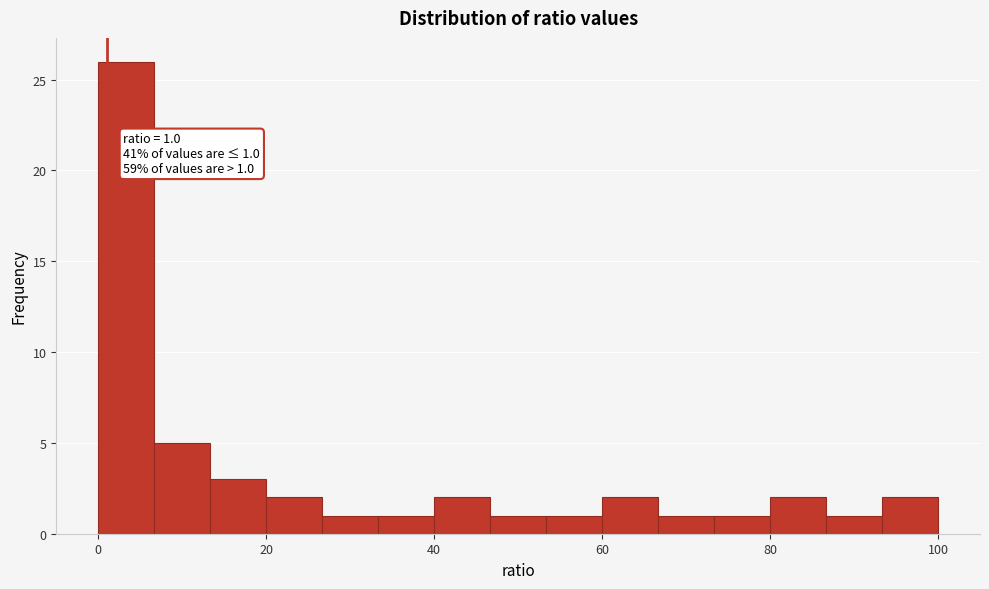

Around what value on the x-axis is the tallest bar? Give the approximate position of its centre, as read against the axis.

4